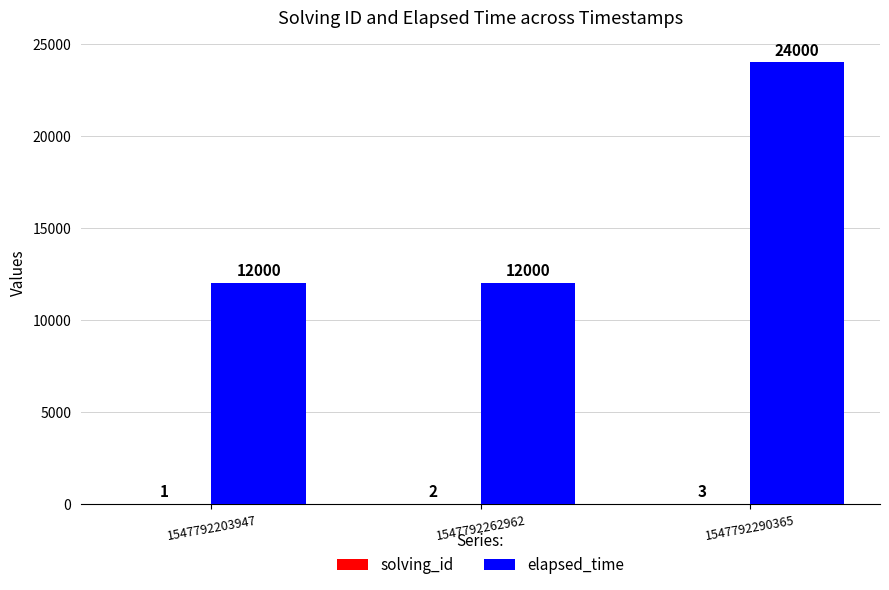

Which series has the largest total across all categories?

elapsed_time